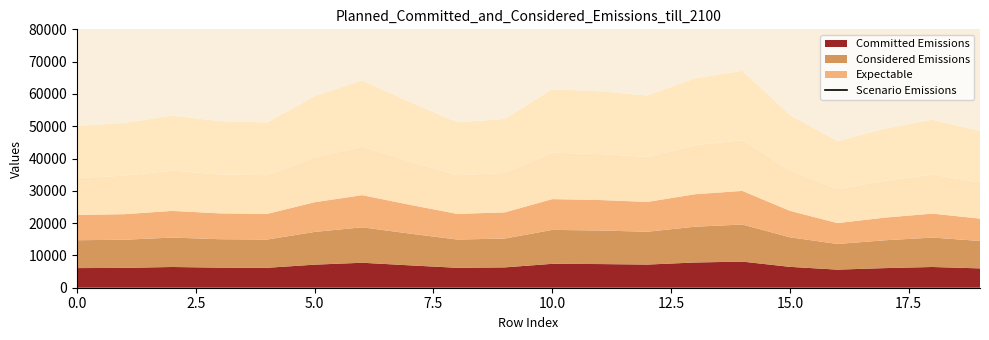

Reading left to right, list all the values displayed in this chart.

87175.0	88473.9	92445.6	89459.9	88816.3	102854.3	111372.8	99798.4	88816.3	90658.3	106600.0	105524.9	103224.1	112454.9	116502.0	92898.7	80706.0	86278.6	91189.3	85042.5